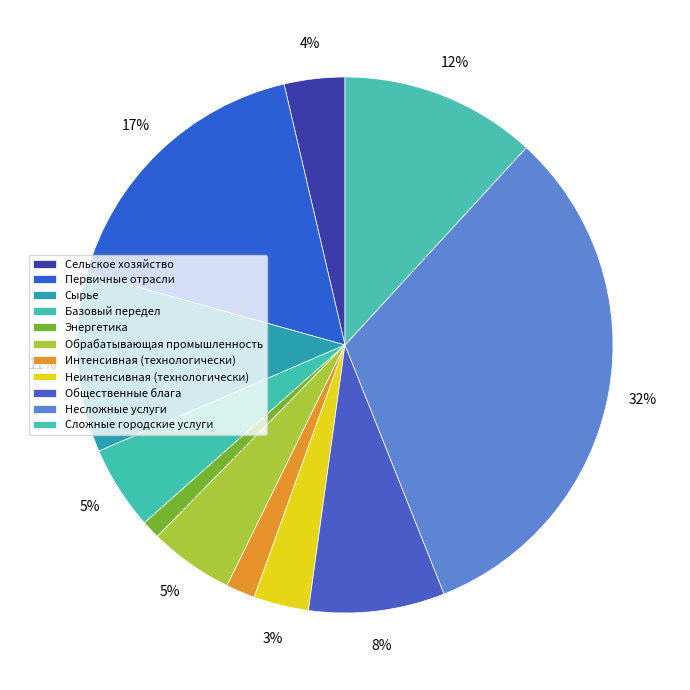

To the nearest percent, what portion does Несложные услуги represent?

32%